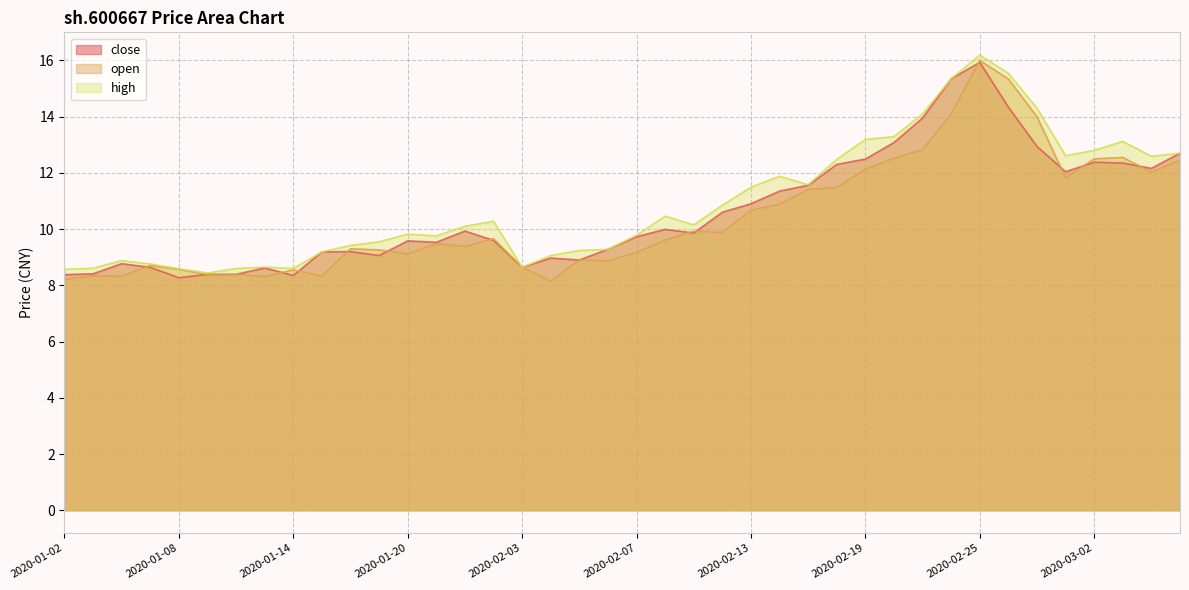

At which category is the sum across all series the highest?

2020-02-25